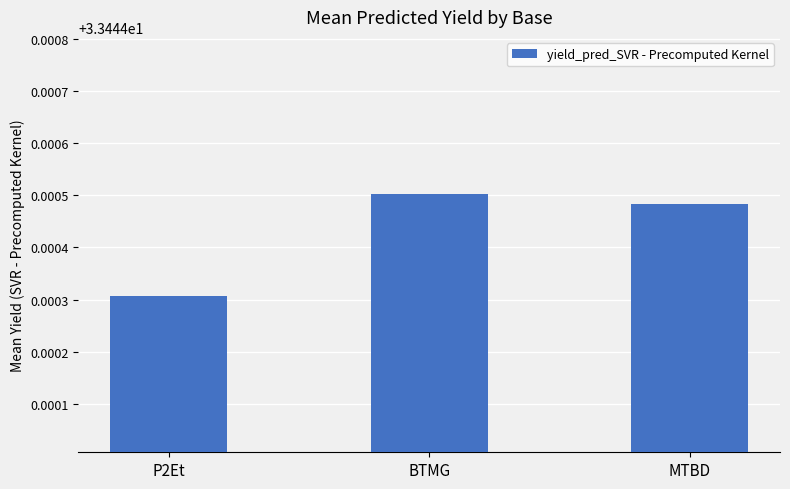

Rank the categories by value from highest to lowest.

BTMG, MTBD, P2Et